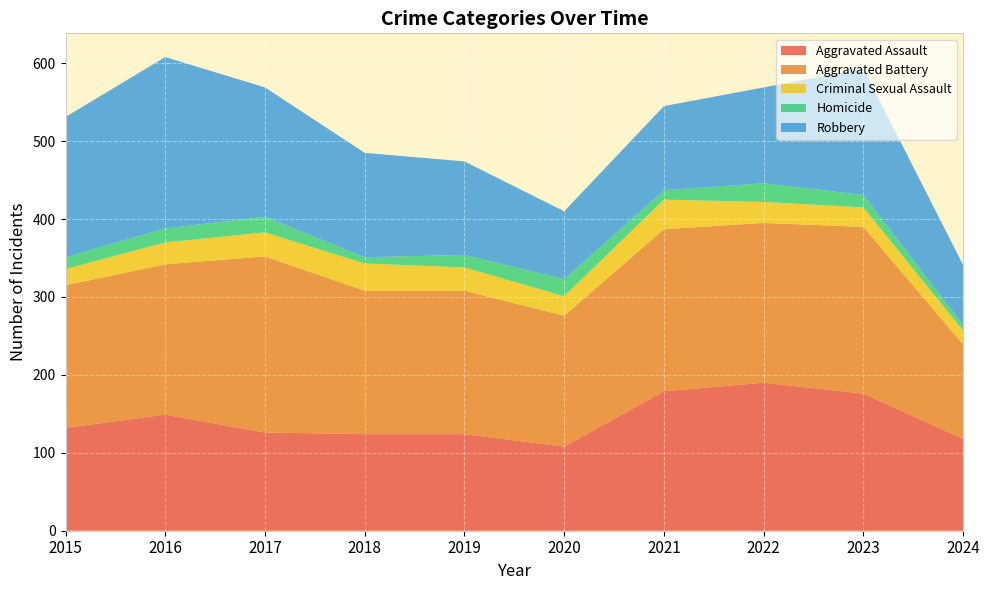

Reading left to right, transcribe all the data shown in this chart.

Aggravated Assault: 2015=132	2016=149	2017=126	2018=124	2019=124	2020=108	2021=179	2022=190	2023=176	2024=118
Aggravated Battery: 2015=183	2016=193	2017=226	2018=184	2019=184	2020=168	2021=208	2022=205	2023=214	2024=121
Criminal Sexual Assault: 2015=21	2016=28	2017=31	2018=35	2019=30	2020=25	2021=38	2022=27	2023=25	2024=18
Homicide: 2015=15	2016=18	2017=20	2018=8	2019=16	2020=22	2021=12	2022=24	2023=16	2024=7
Robbery: 2015=180	2016=220	2017=166	2018=134	2019=120	2020=87	2021=108	2022=123	2023=162	2024=77